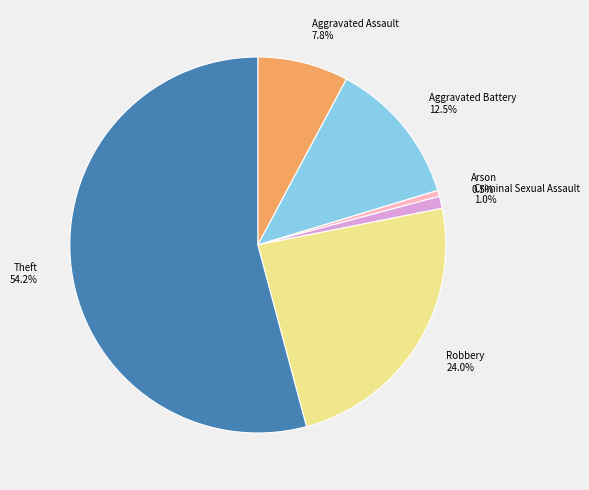

Is Aggravated Battery the majority of the pie?

No